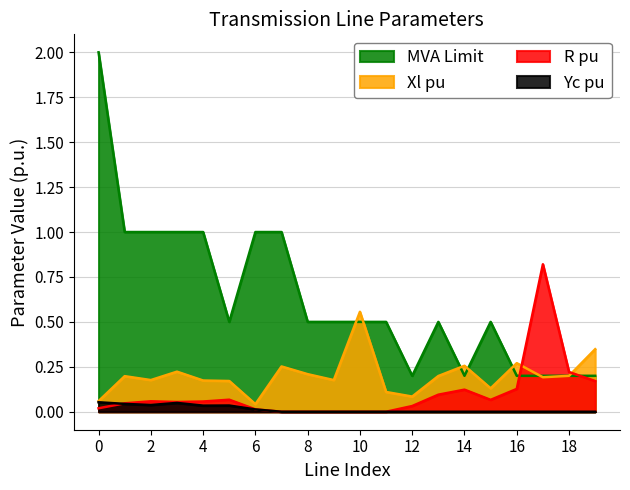

Count the number of data series in this chart.

4